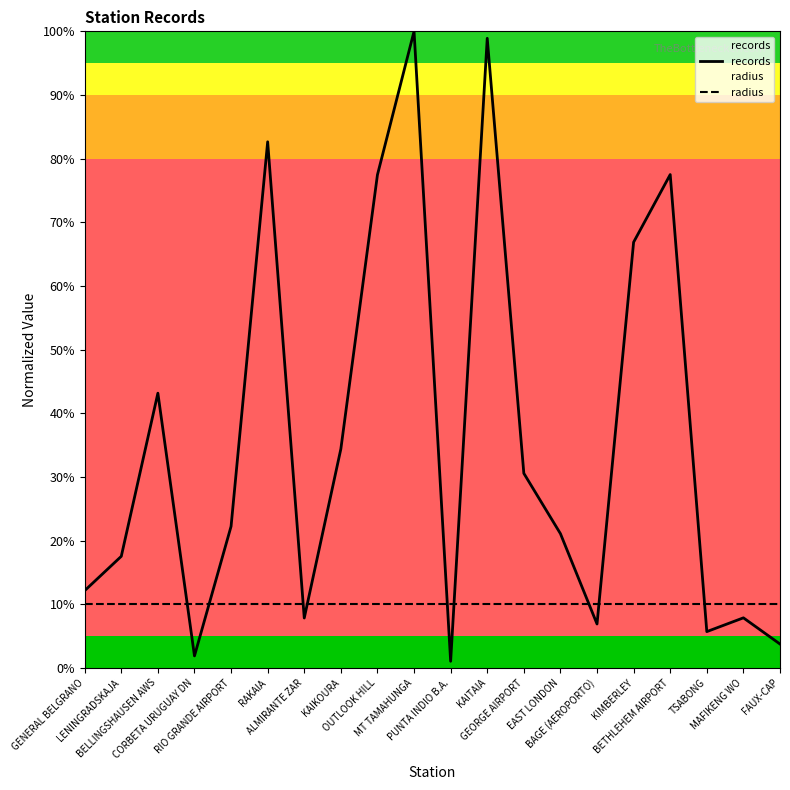

What is the label of the 12th point from the left?

KAITAIA